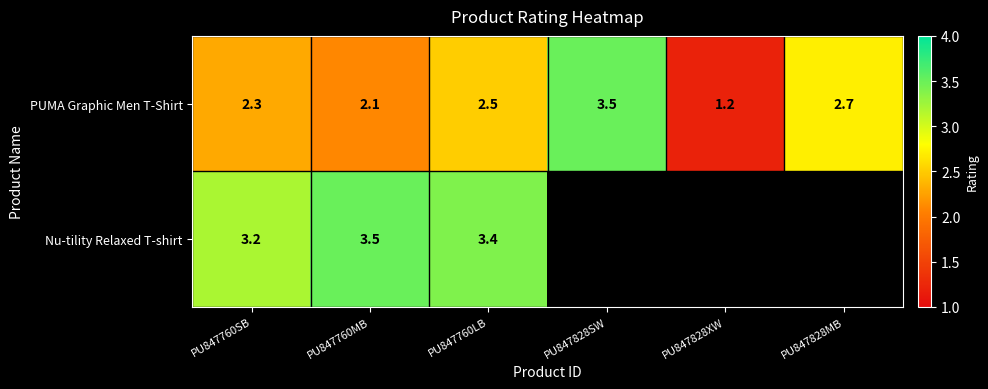

What is the highest value of the PUMA Graphic Men T-Shirt series?

3.5